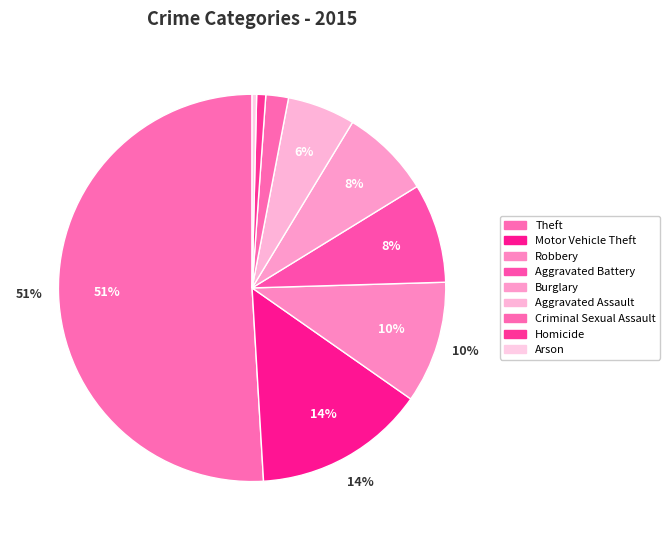

Which category has the biggest portion of the pie?

Theft